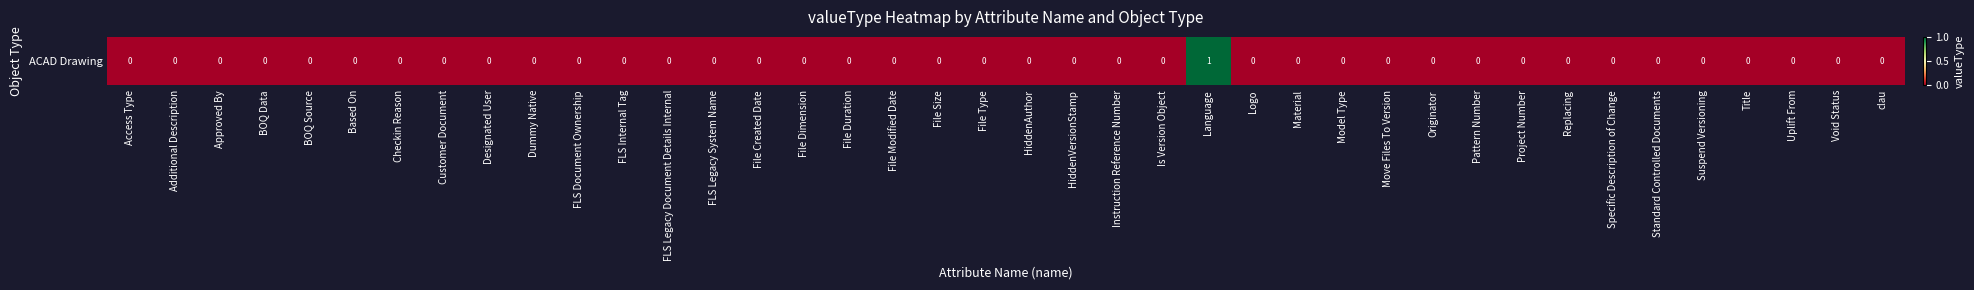

What is the maximum value shown in the chart?

1